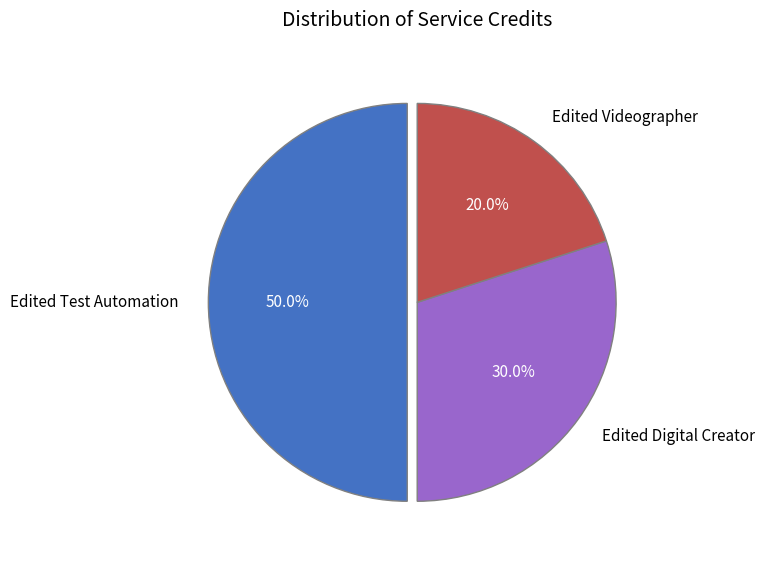

Is Edited Digital Creator the majority of the pie?

No